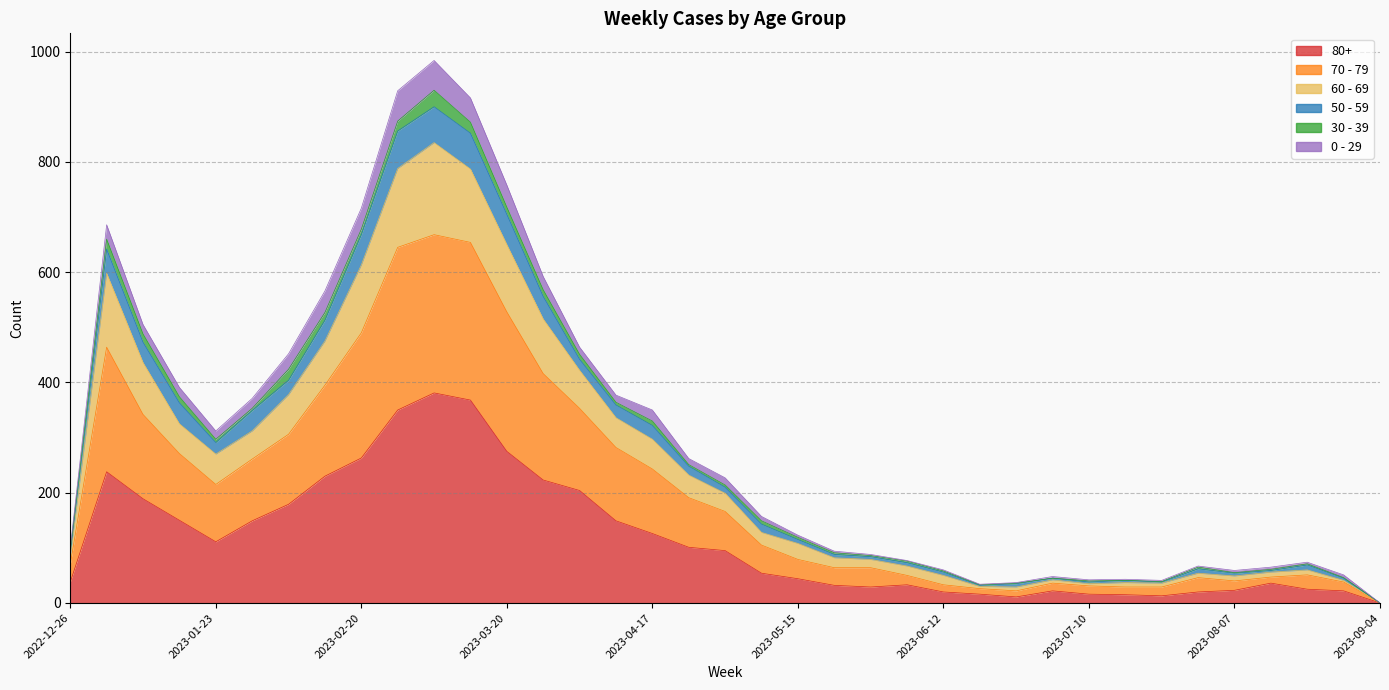

Rank the categories by 70 - 79 value from highest to lowest.

2023-03-06, 2023-02-27, 2023-03-13, 2023-03-20, 2023-02-20, 2023-01-02, 2023-03-27, 2023-02-13, 2023-01-09, 2023-04-03, 2023-02-06, 2023-01-16, 2023-04-10, 2023-01-30, 2023-04-17, 2023-01-23, 2023-04-24, 2023-05-01, 2023-05-08, 2023-05-15, 2022-12-26, 2023-05-22, 2023-05-29, 2023-06-05, 2023-08-21, 2023-07-31, 2023-08-14, 2023-06-12, 2023-08-07, 2023-07-03, 2023-08-28, 2023-07-17, 2023-07-10, 2023-07-24, 2023-06-26, 2023-06-19, 2023-09-04